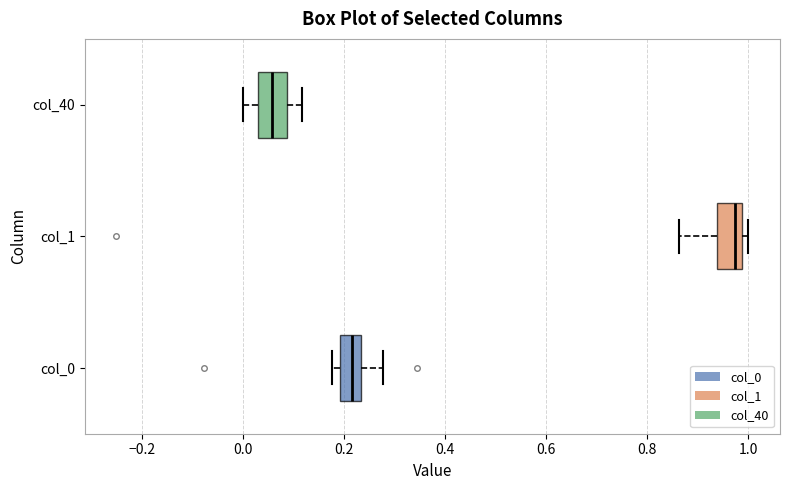

Reading bottom to top, read every box against the x-axis: the position of its median line, the range the box covers, and the ends of its whiskers. The values are not printed on the chart, so give them approximately, as read against the axis.

col_0: median 0.22, box 0.20 to 0.24, whiskers 0.18 to 0.28
col_1: median 0.98 (just left of the box's right edge), box 0.94 to 0.98, whiskers 0.86 to 1.00
col_40: median 0.06, box 0.02 to 0.08, whiskers 0.00 to 0.12